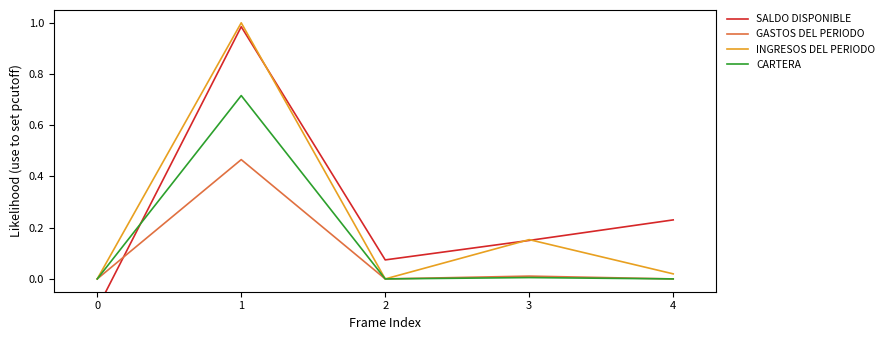

True or false: SALDO DISPONIBLE and GASTOS DEL PERIODO cross at least once.

True